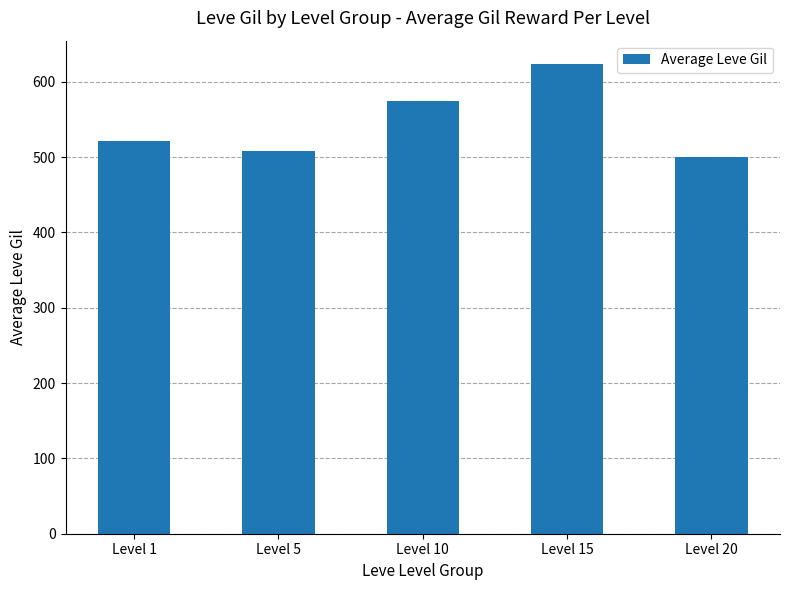

Rank the categories by value from highest to lowest.

Level 15, Level 10, Level 1, Level 5, Level 20